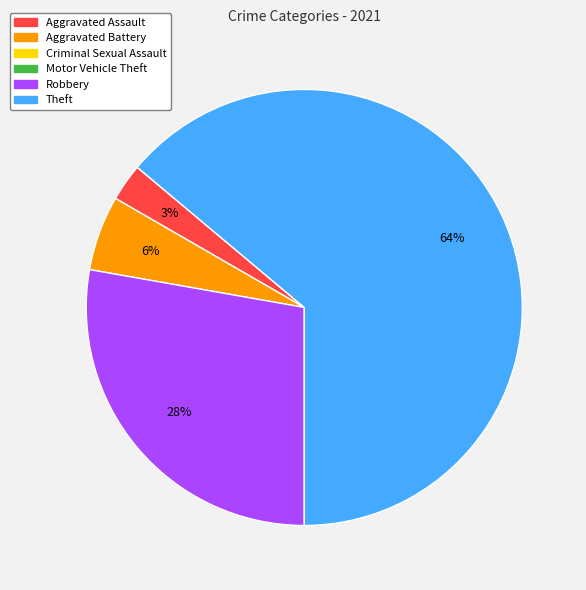

To the nearest percent, what is the average slice percentage?

25%